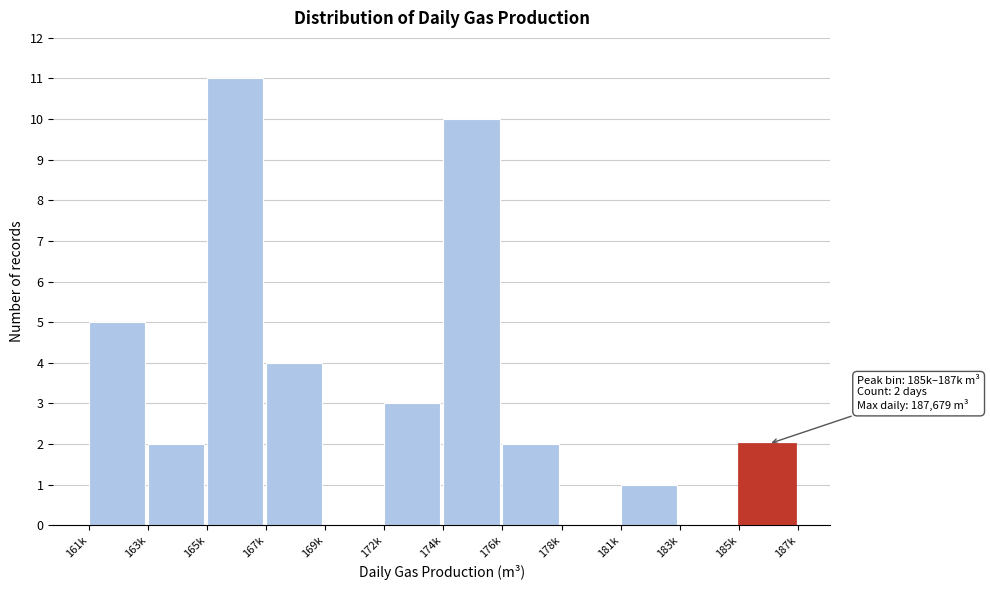

Reading left to right, transcribe all the data shown in this chart.

161k=5	163k=2	165k=11	167k=4	169k=0	172k=3	174k=10	176k=2	178k=0	181k=1	183k=0	185k=2